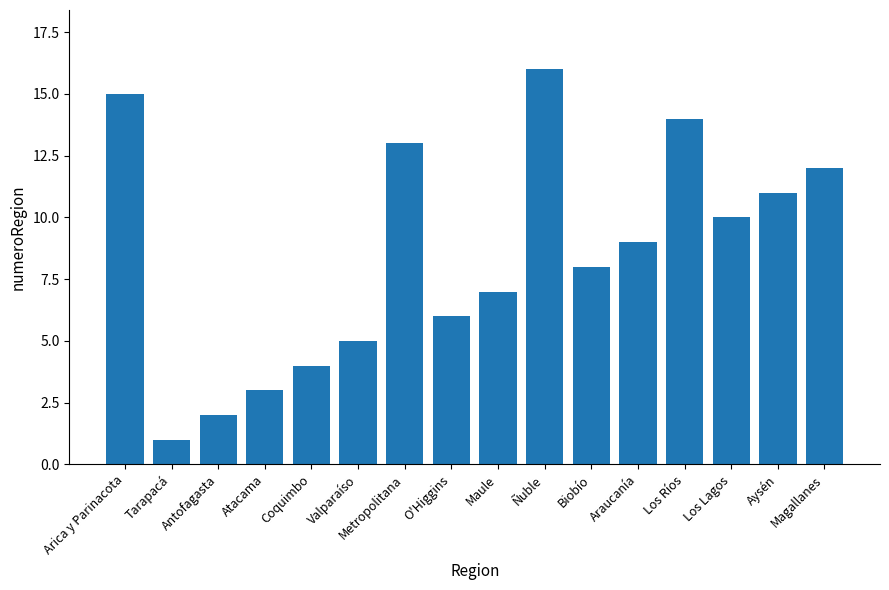

How many data points does each series have?

16